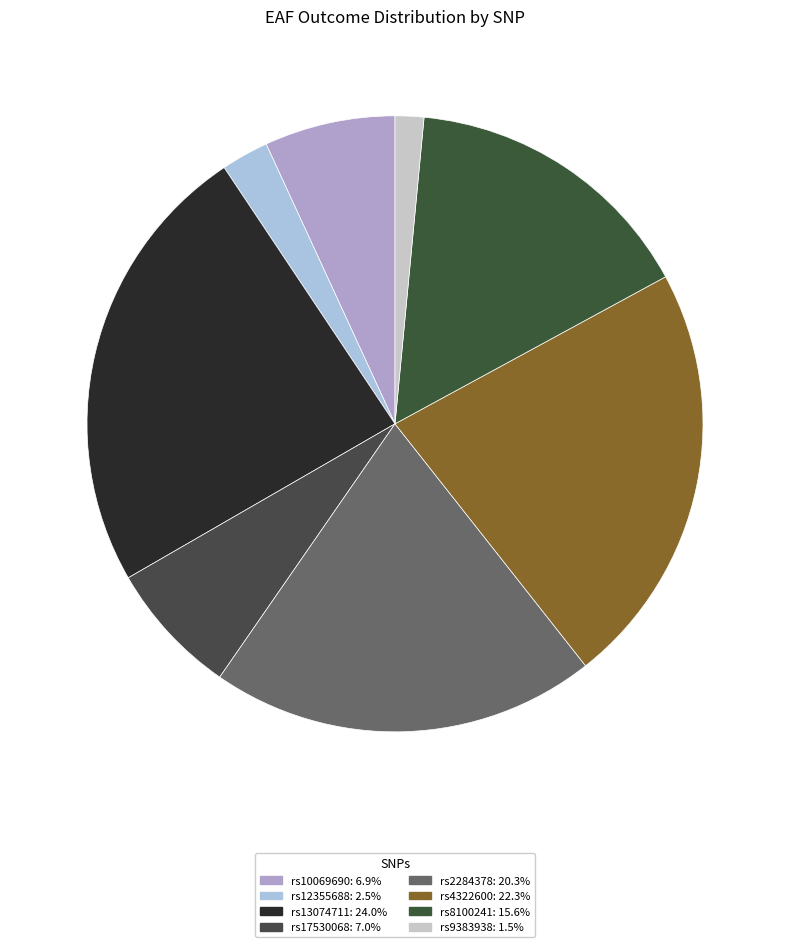

What is the largest slice in the pie chart?

rs13074711